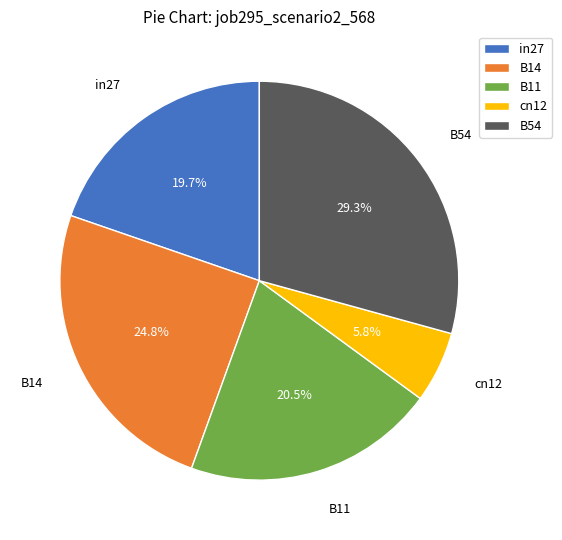

Does any single category account for the majority?

No